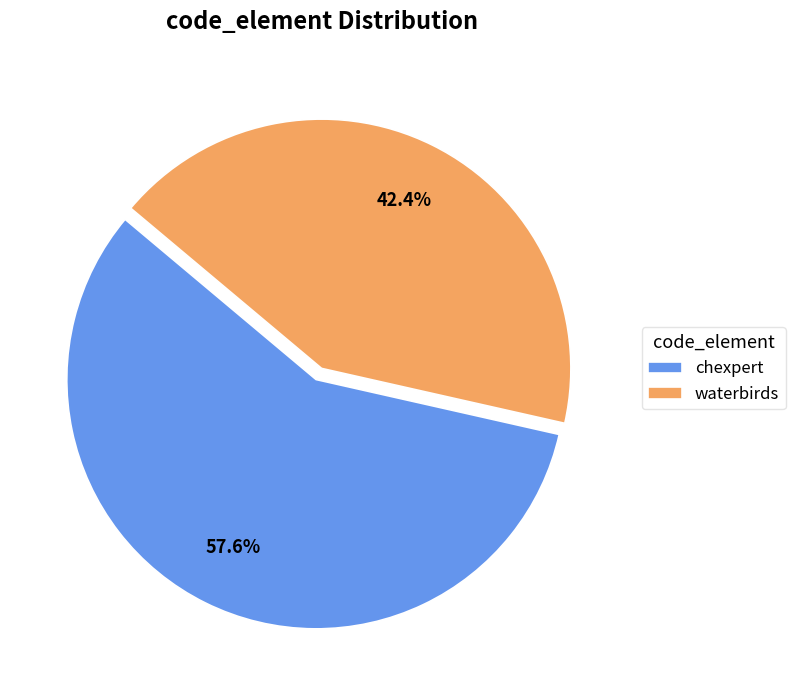

How many segments does this pie chart have?

2